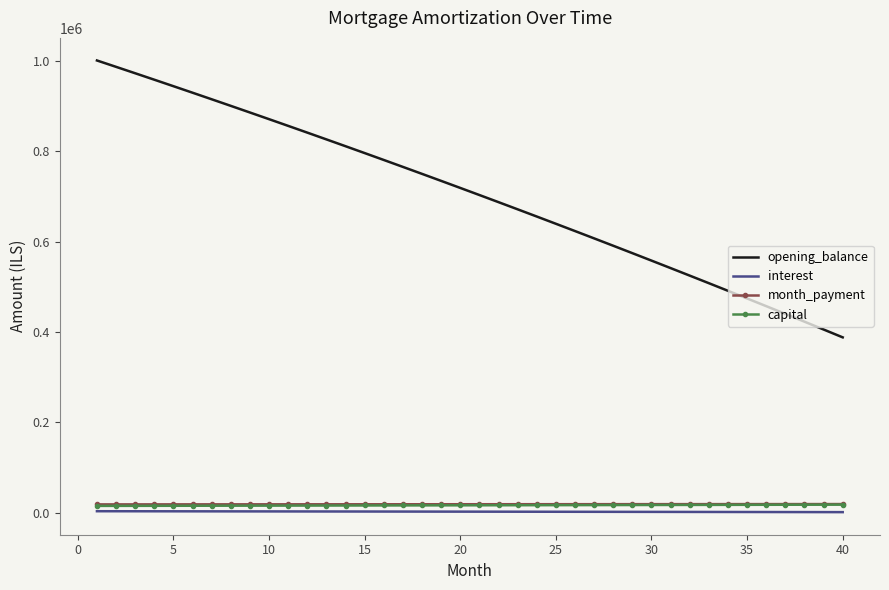

What is the lowest value of the interest series?

1293.8